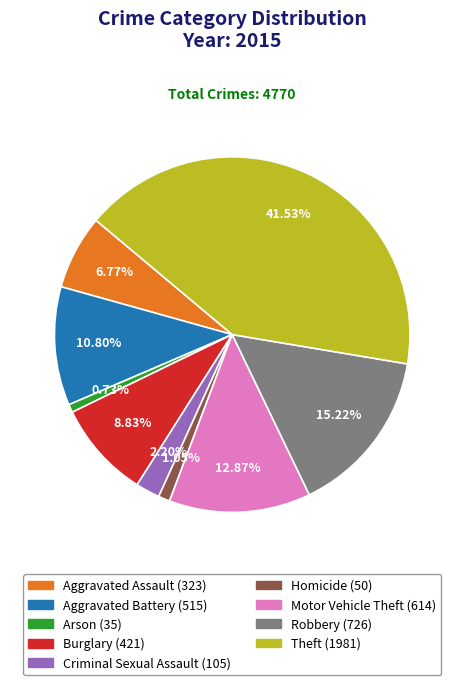

What is the largest slice in the pie chart?

Theft